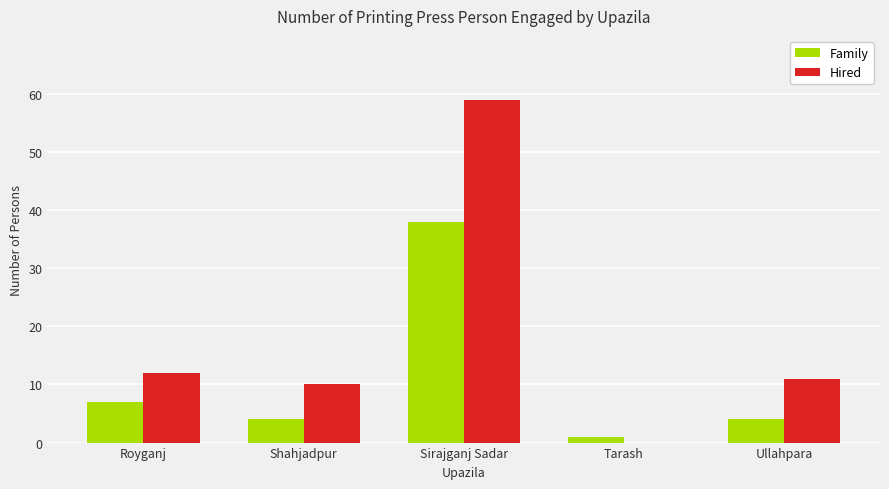

Reading left to right, extract all data points from this chart.

Family: Royganj=7	Shahjadpur=4	Sirajganj Sadar=38	Tarash=1	Ullahpara=4
Hired: Royganj=12	Shahjadpur=10	Sirajganj Sadar=59	Tarash=0	Ullahpara=11